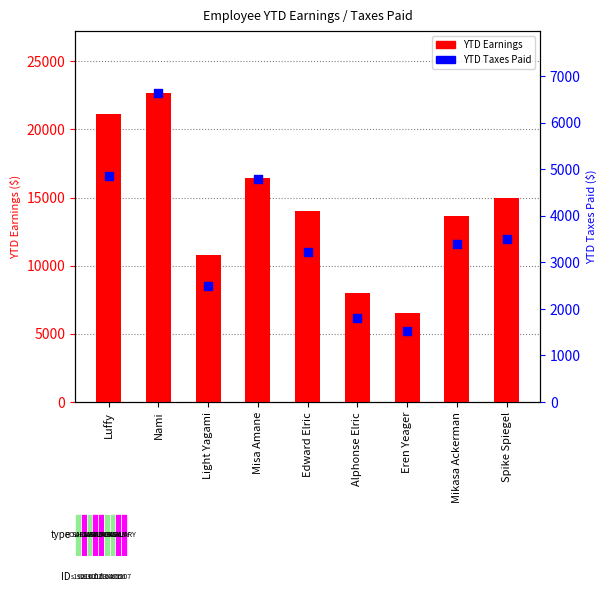

What are all the series names shown in the legend?

YTDEarnings, YTDTaxesPaid